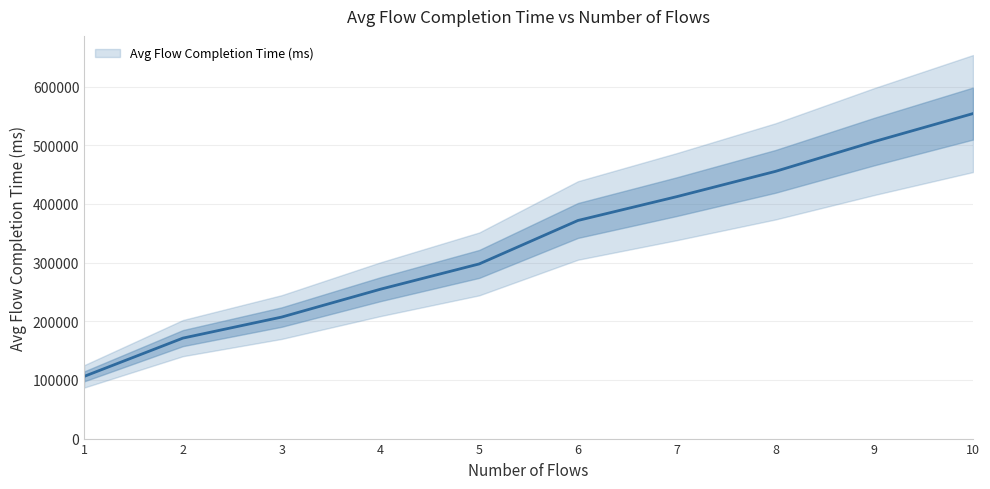

Where is the data nearest to the value 330072?

5.0